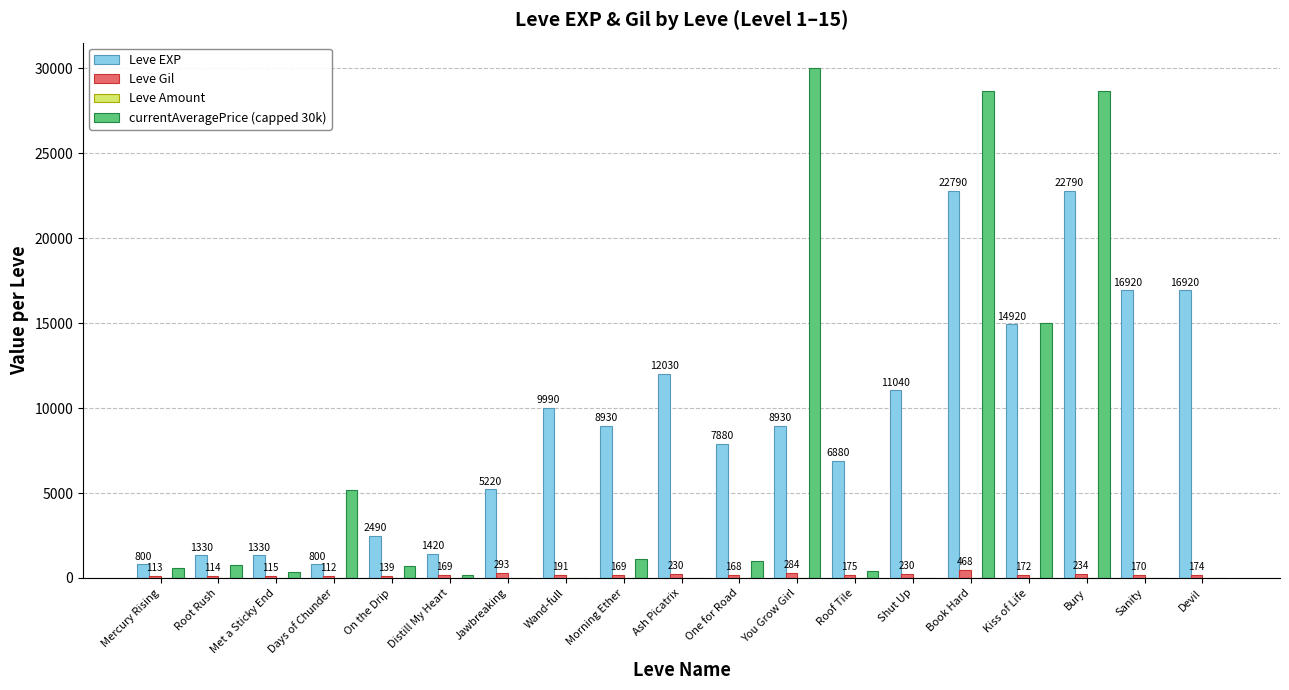

How many groups of bars are there?

19